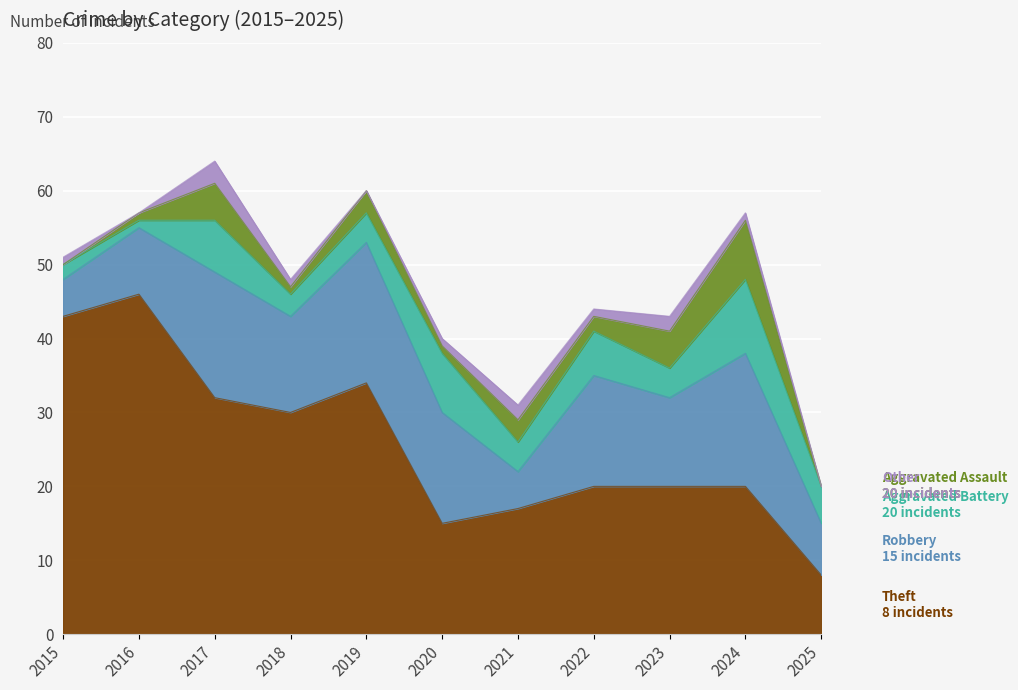

How many lines are shown in the chart?

5